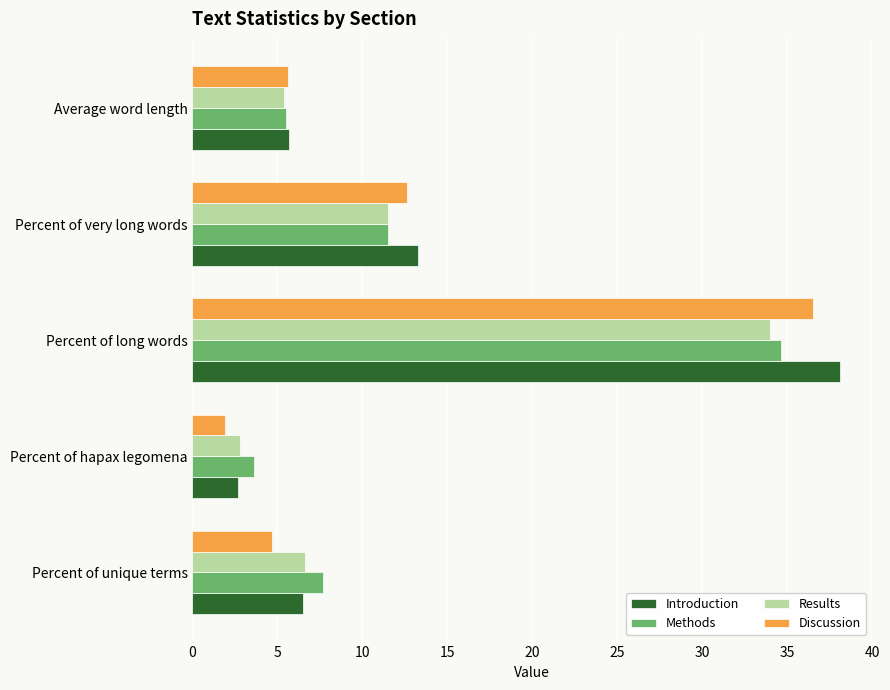

At which label is Introduction closest to 20?

Percent of very long words